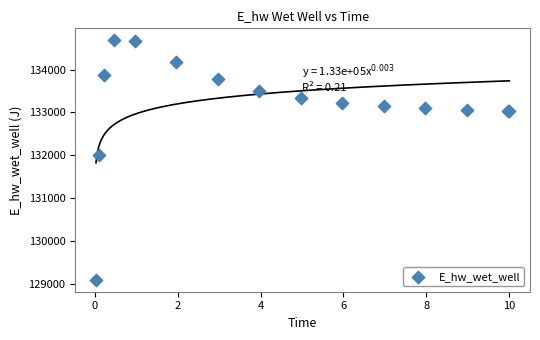

What Y value in the scatter plot is closest to 131887?

132009.4